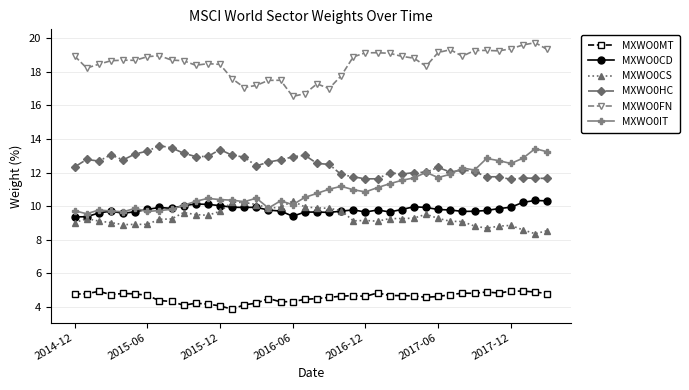

What is the value of the MXWO0MT point at the 14th from the left?

3.9